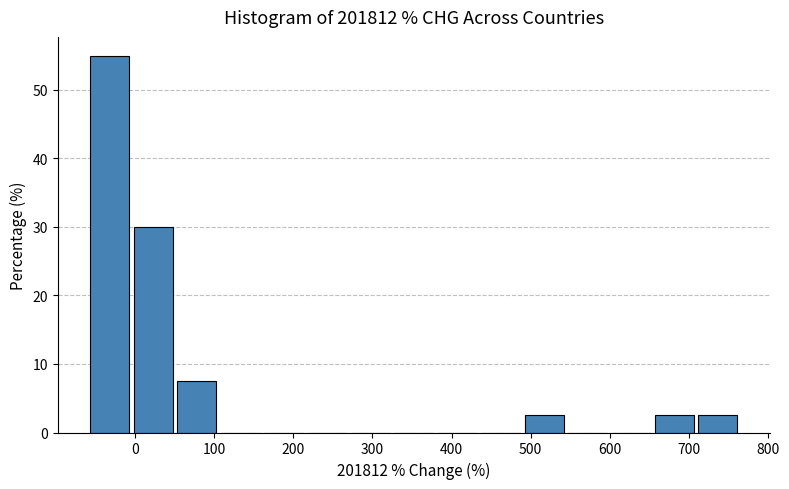

Over which range of the x-axis is the bar tallest?

-60 to 0